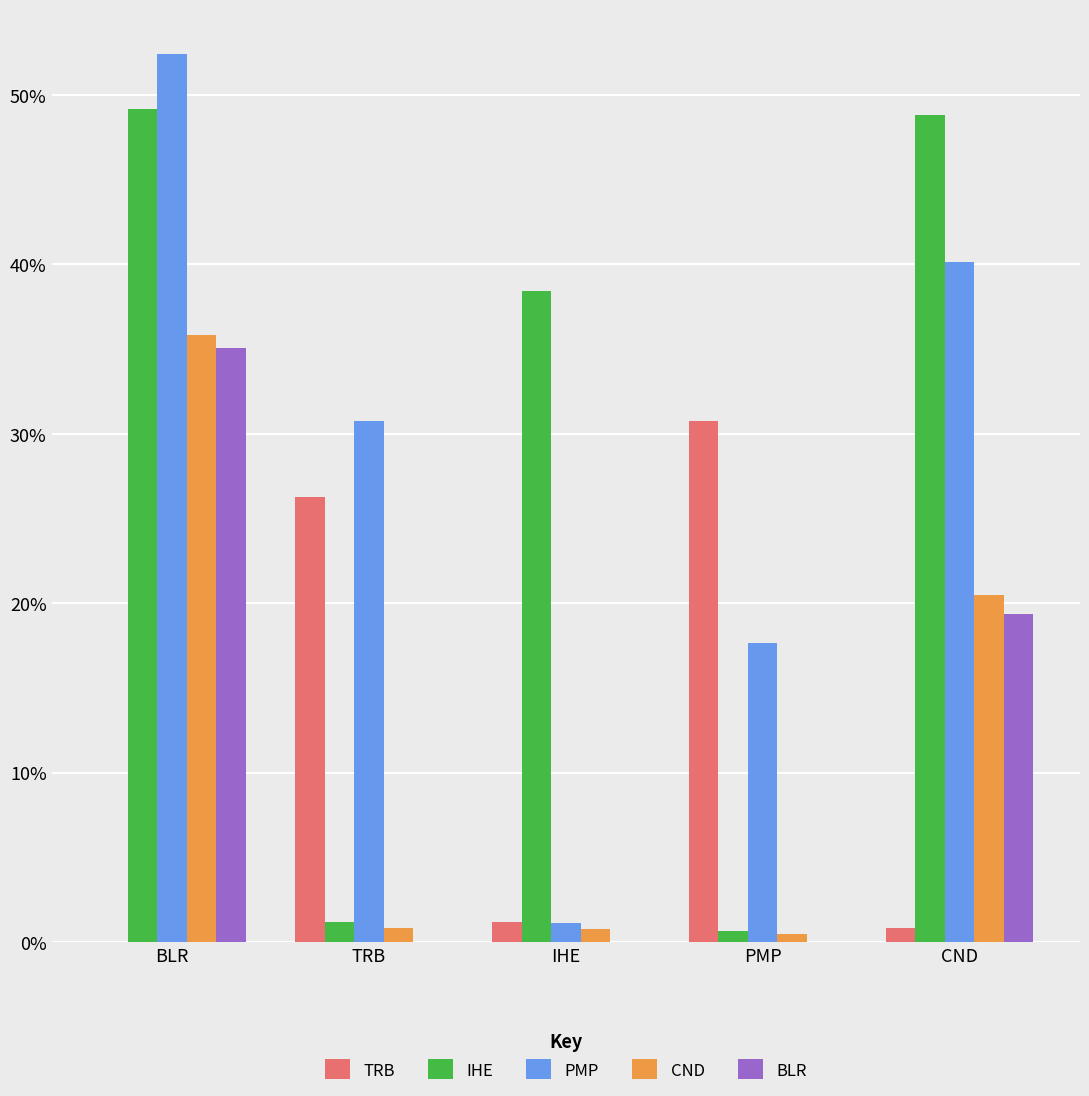

The BLR series shows 0.0 at CND. True or false?

False